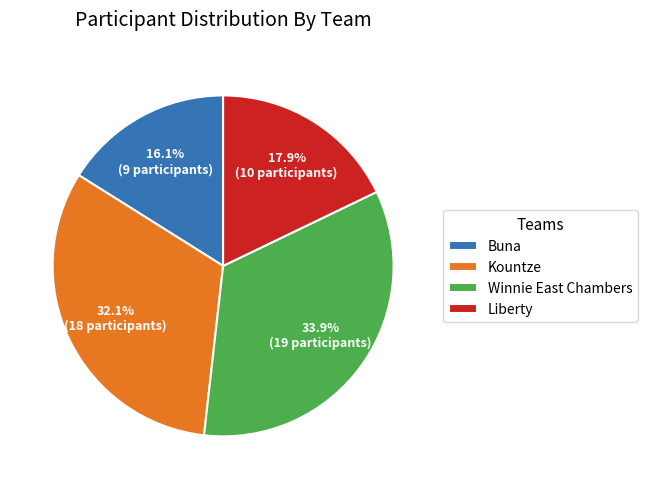

Is it true that Buna is 7% of the pie?

False